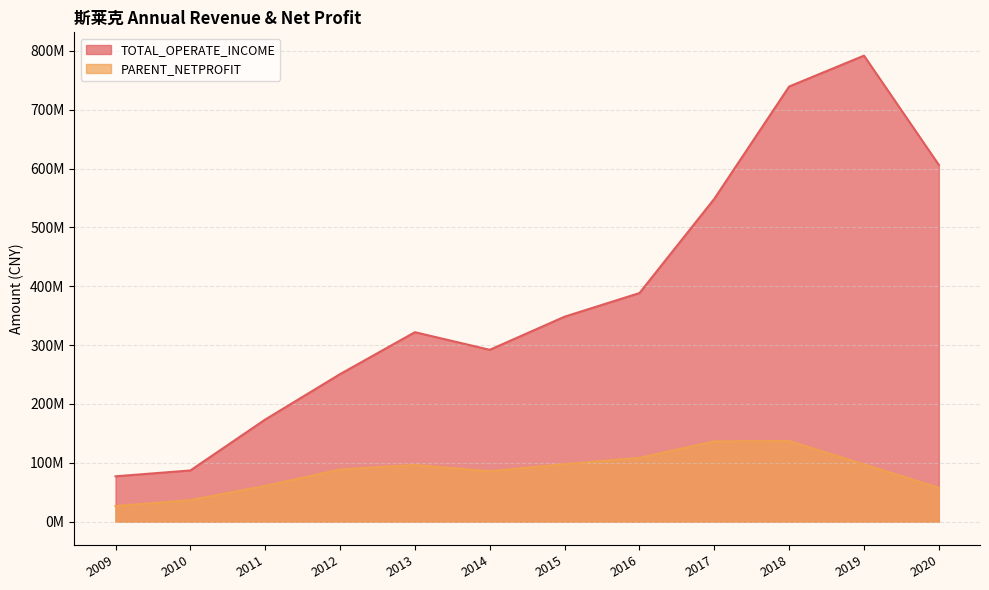

List the series in order of their peak value, lowest first.

PARENT_NETPROFIT, TOTAL_OPERATE_INCOME